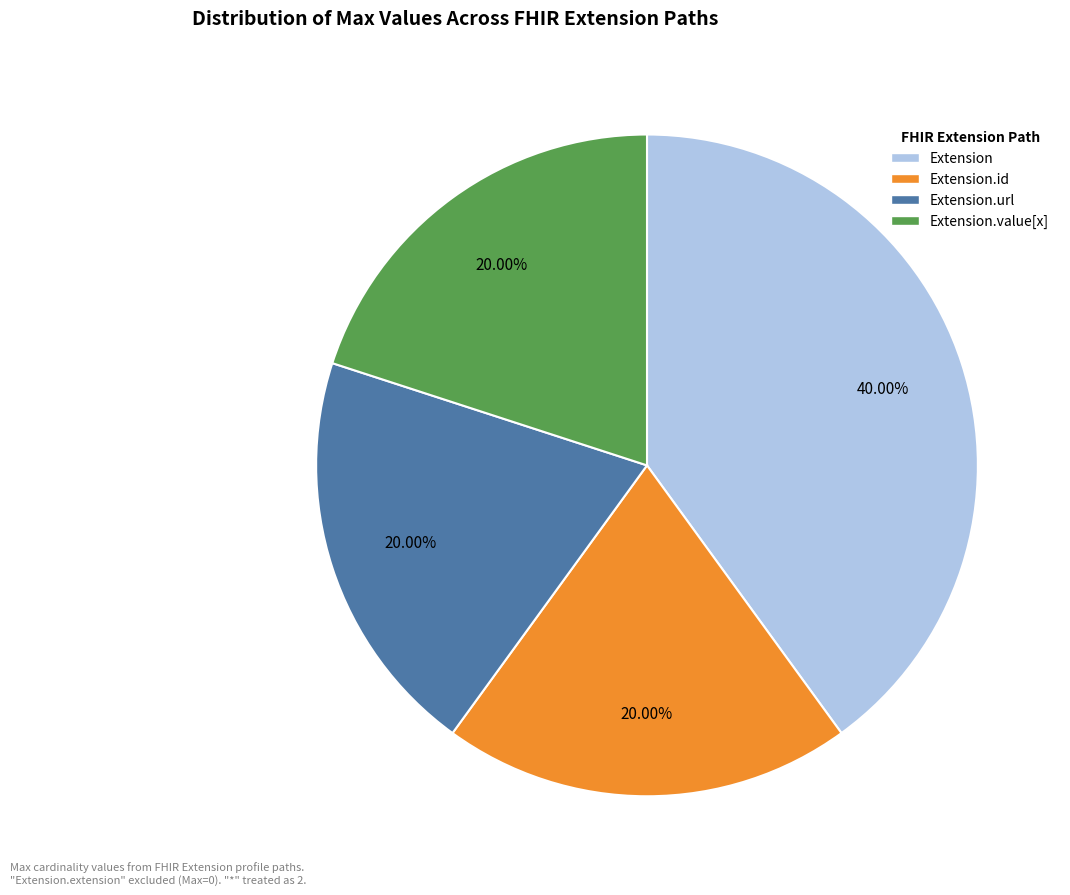

Is there any slice that represents more than half of the pie?

No